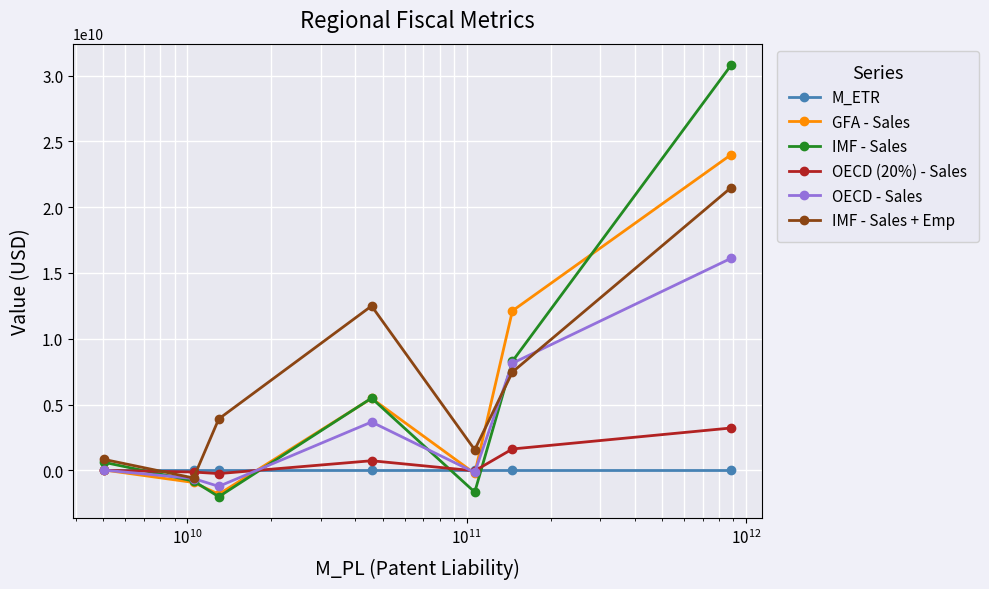

What is the maximum value for GFA - Sales?

23989358611.9